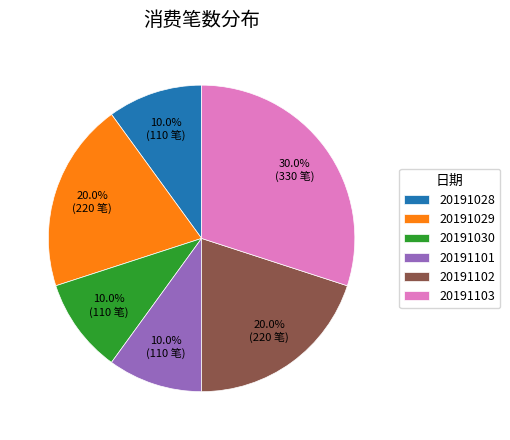

What percentage is the 20191101 slice, to the nearest percent?

10%